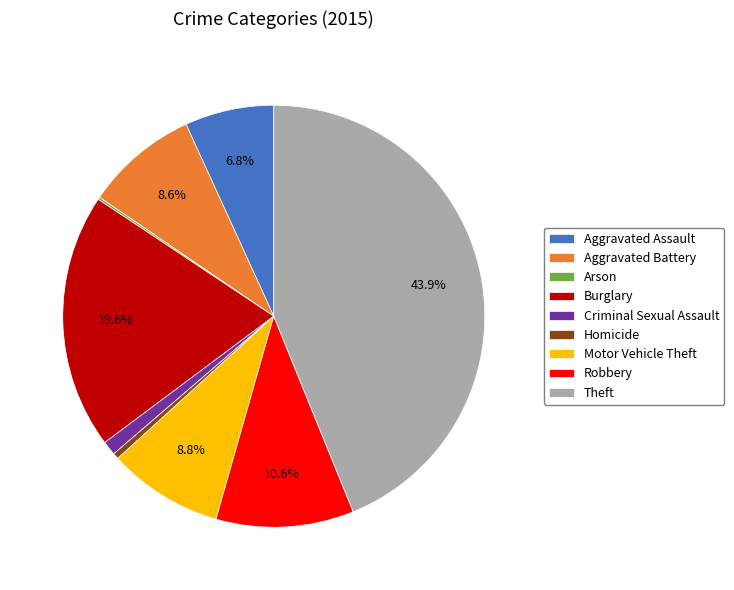

To the nearest percent, what percentage of the pie is Motor Vehicle Theft?

9%